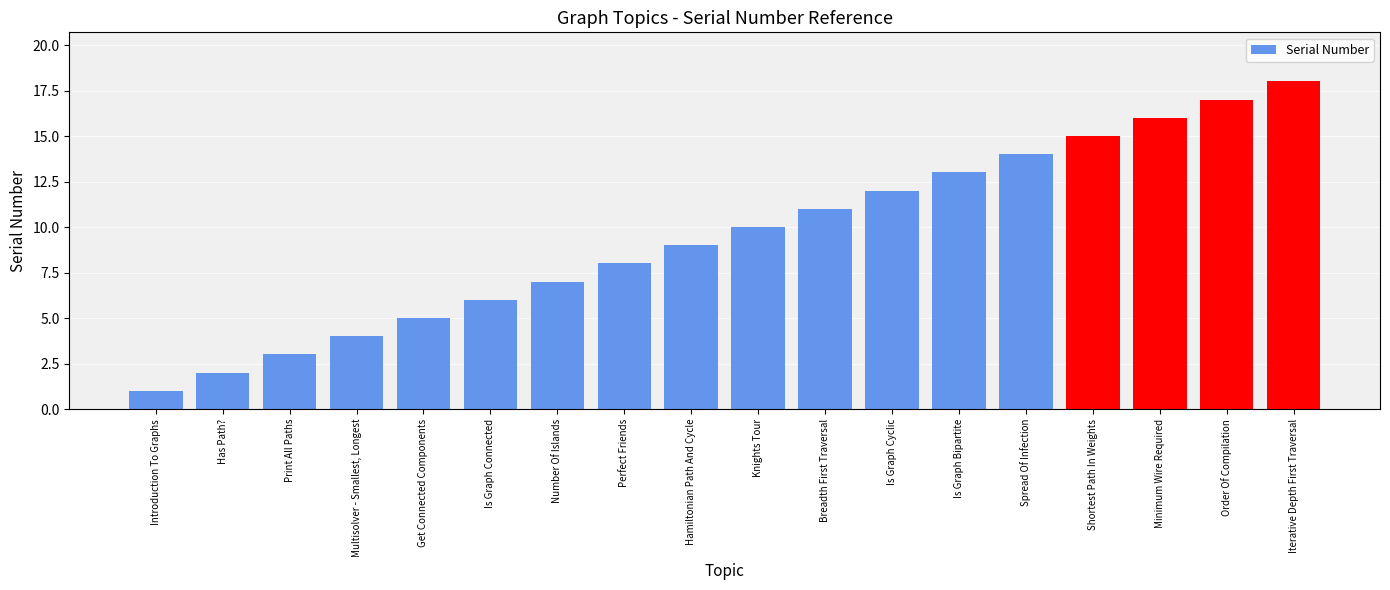

What is the difference between the maximum and minimum values?

17